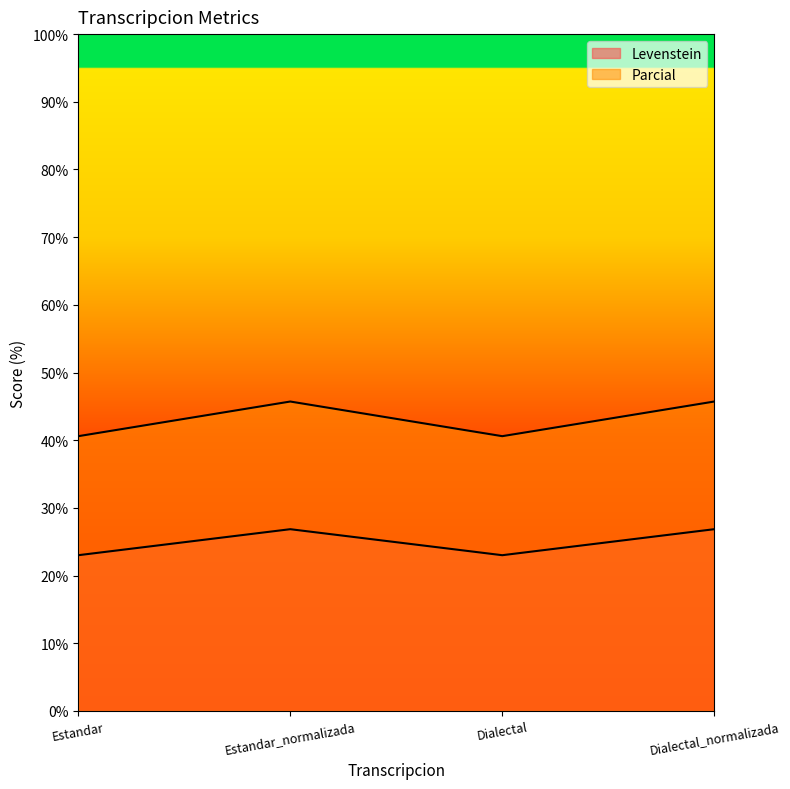

True or false: Parcial has a value of 45.7 at Dialectal_normalizada.

True